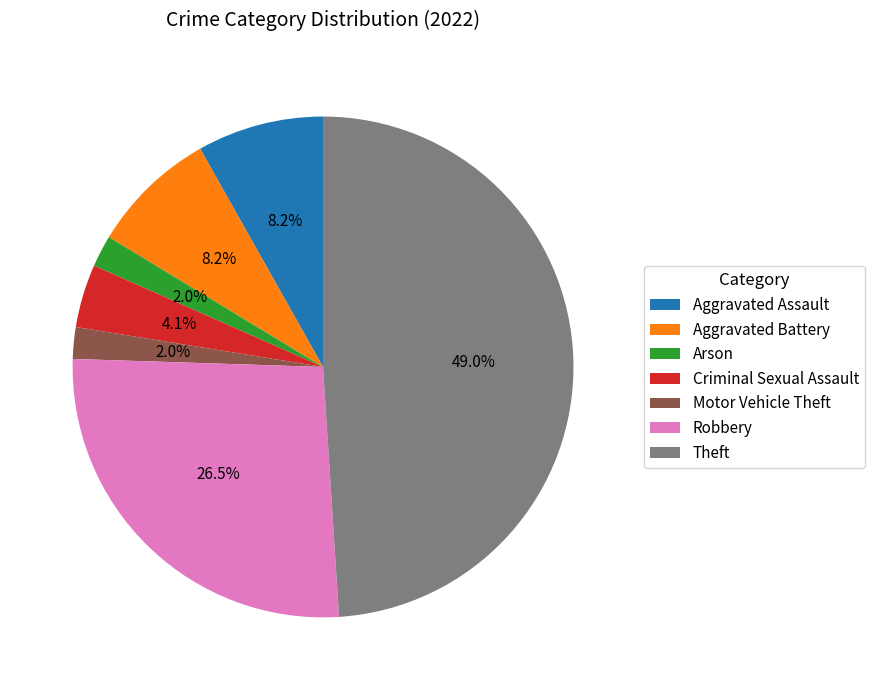

Which has a higher value, Robbery or Aggravated Battery?

Robbery